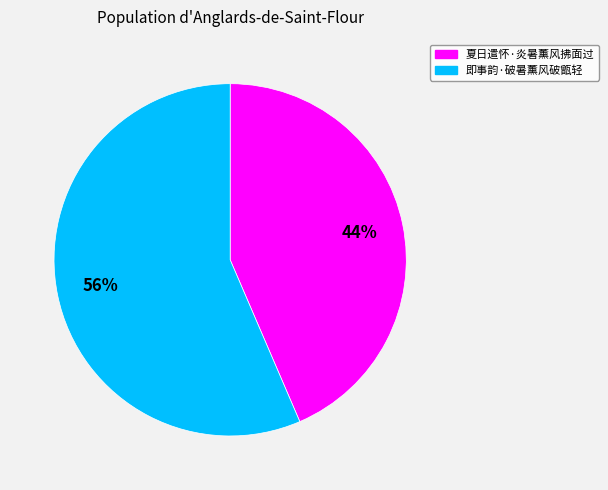

True or false: 即事韵·破暑薰风破甑轻 accounts for 56% of the total.

True